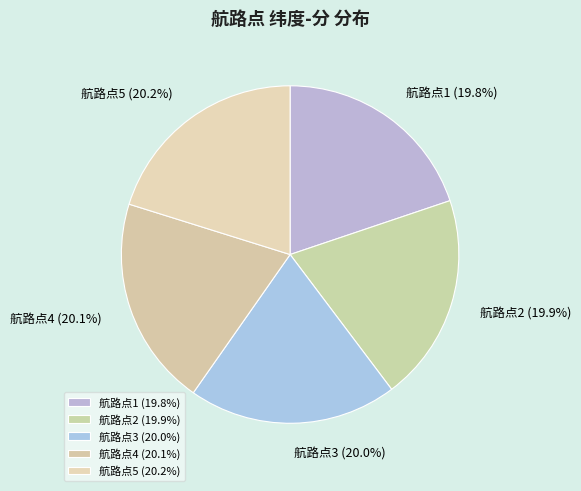

Does 航路点2 represent more than half of the total?

No